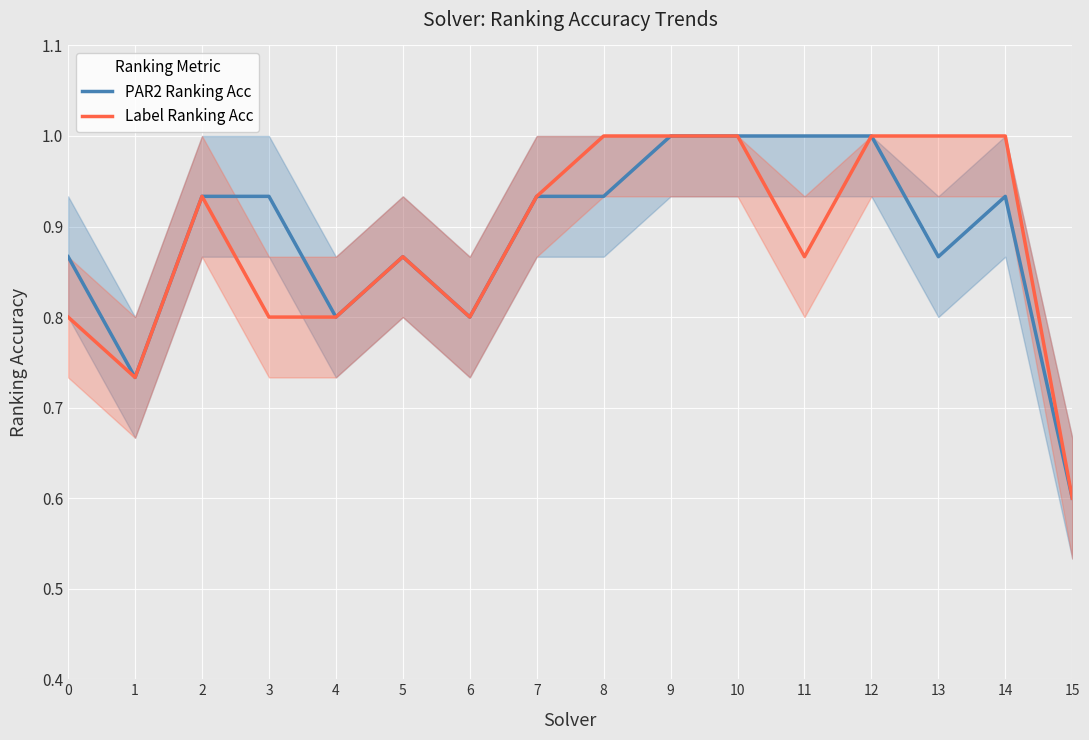

Which series has the widest spread of values?

PAR2 Ranking Acc